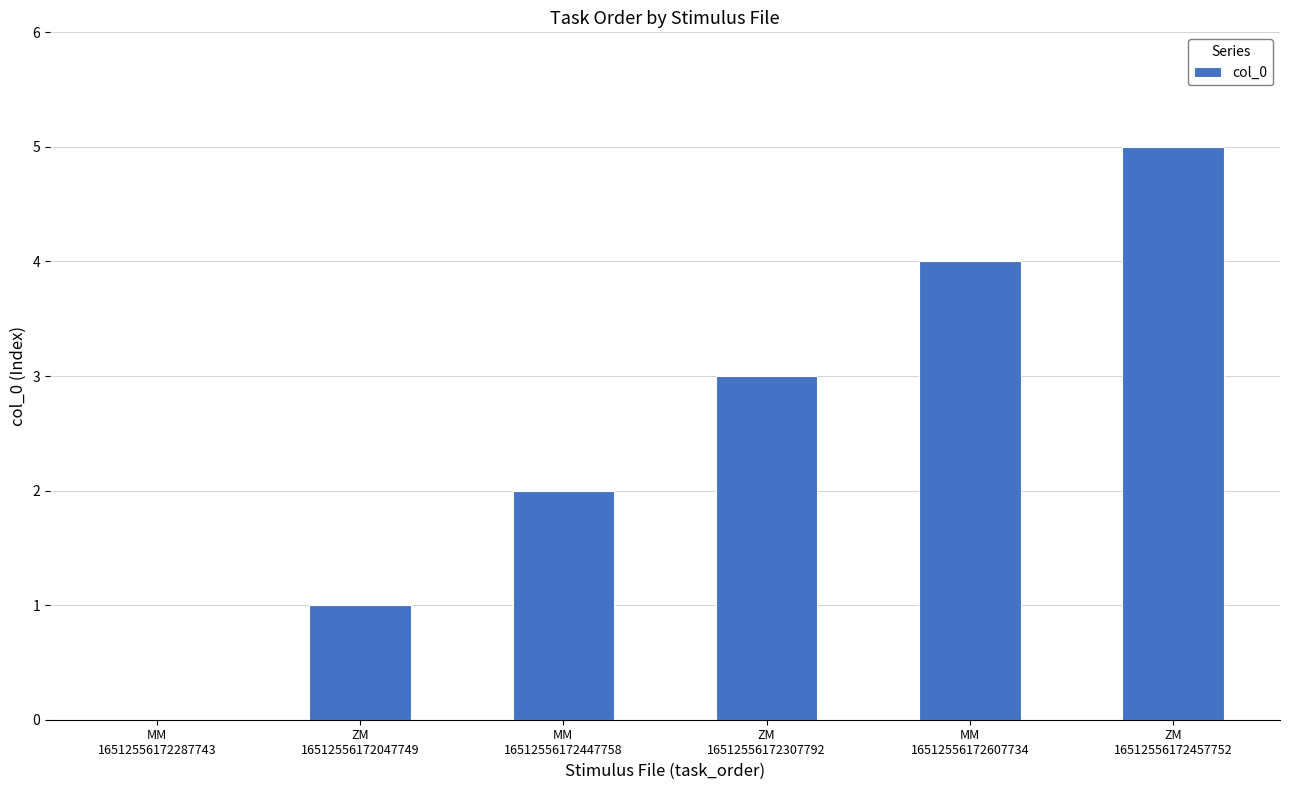

What is the greatest value displayed?

5